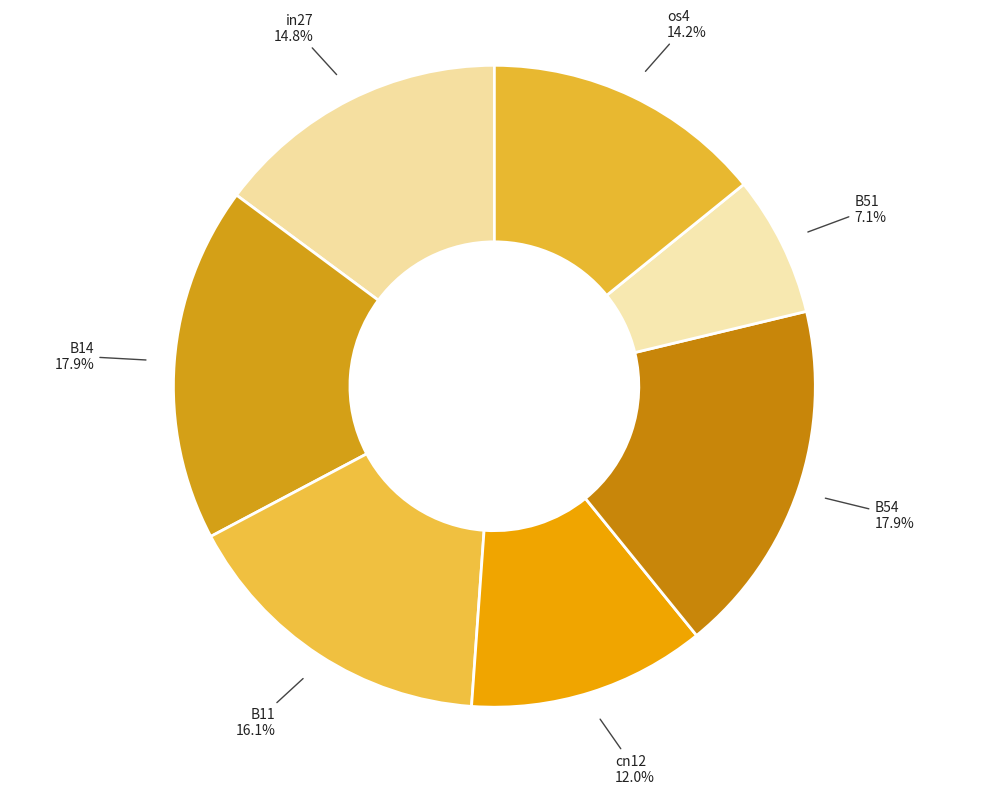

Does any single category account for the majority?

No